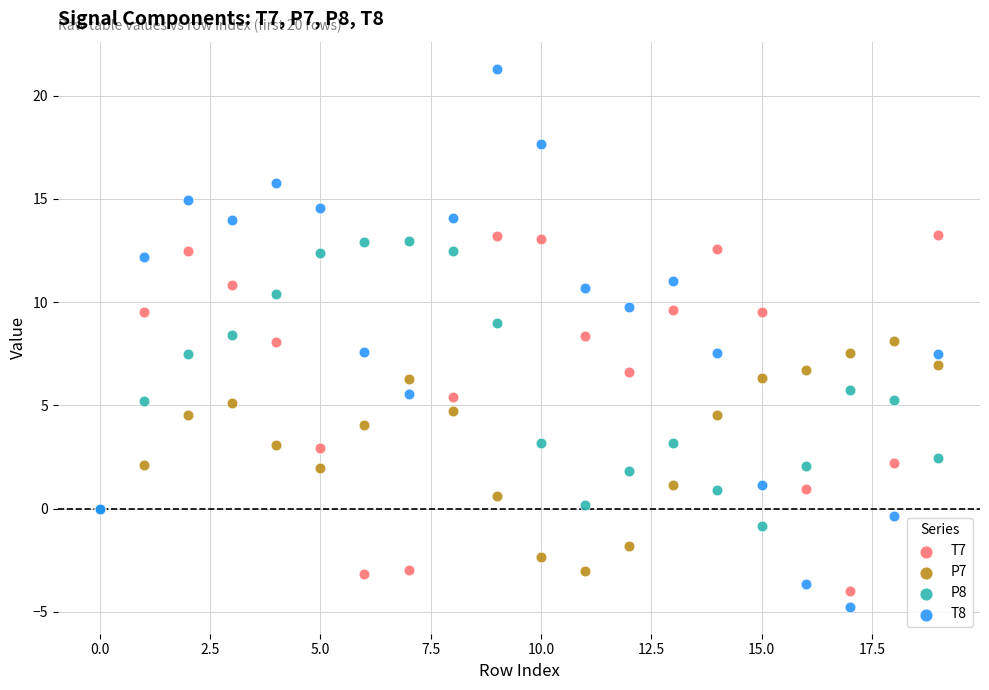

Which series reaches the maximum Y coordinate?

T8